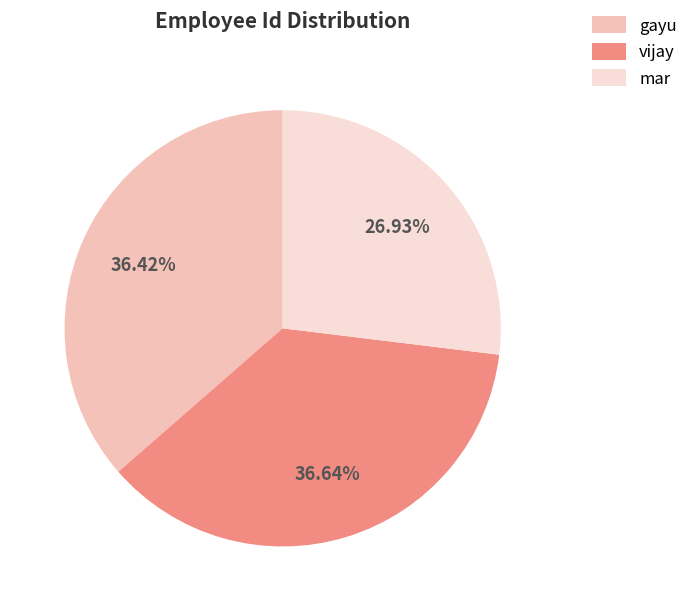

How many slices are in this pie chart?

3